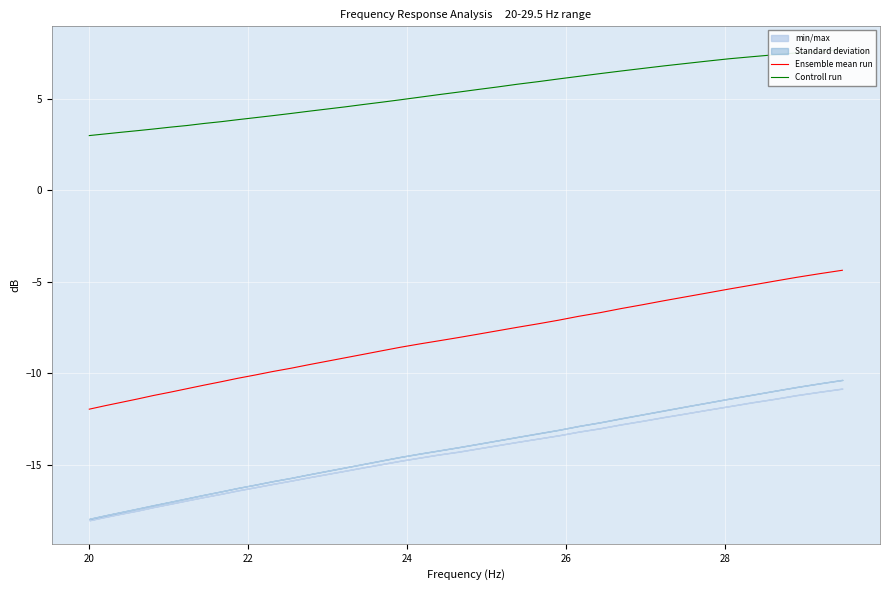

How many data points in Controll run are above 5?

21